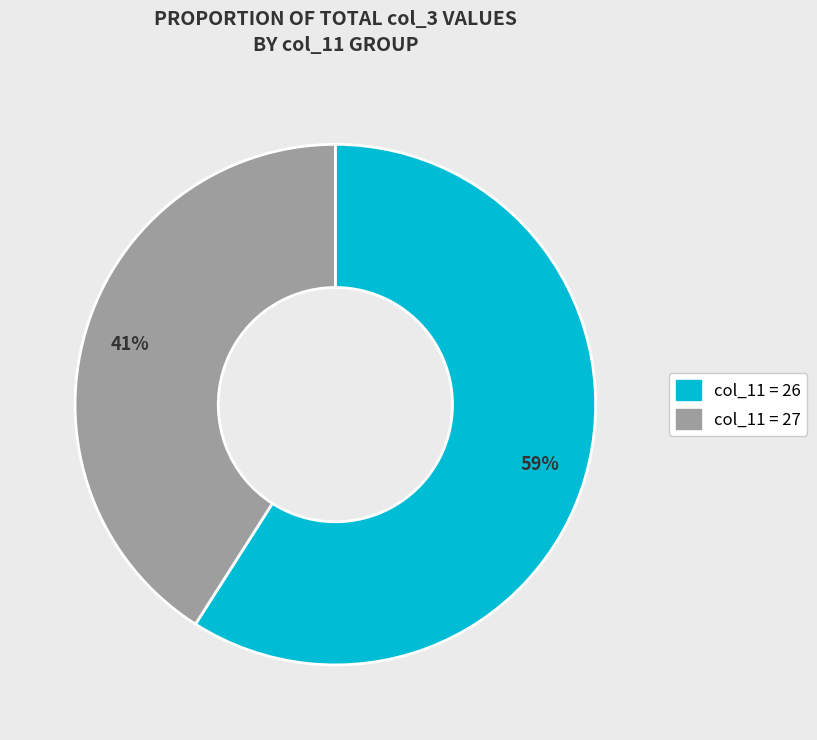

Does any single category account for the majority?

Yes